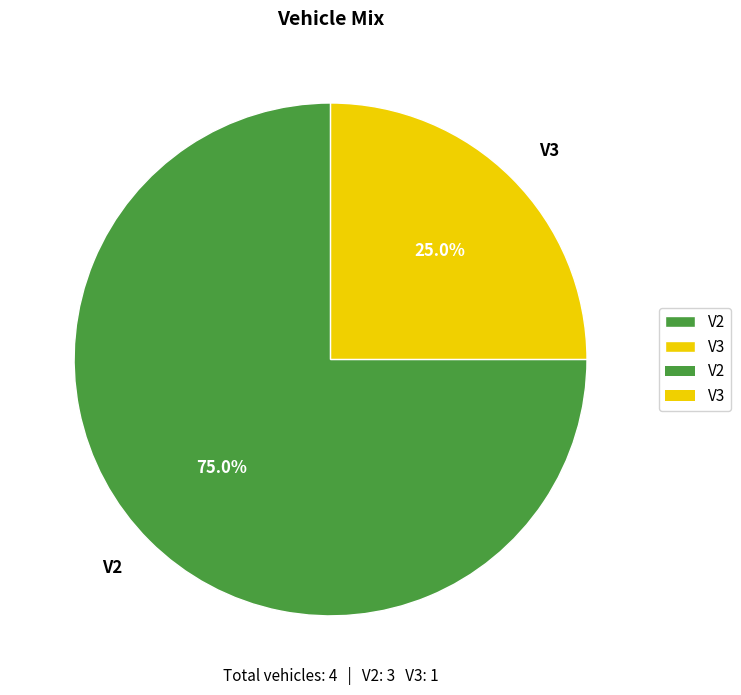

What percentage is NOT represented by V2?

25.0%